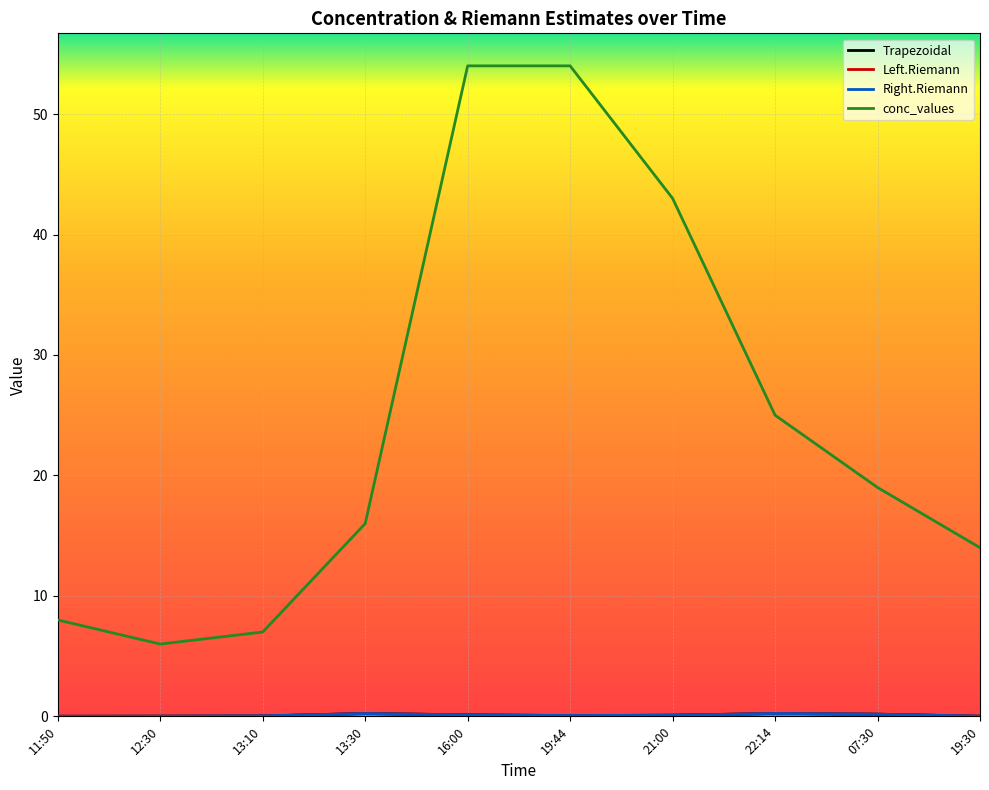

Which series has the largest total across all categories?

conc_values